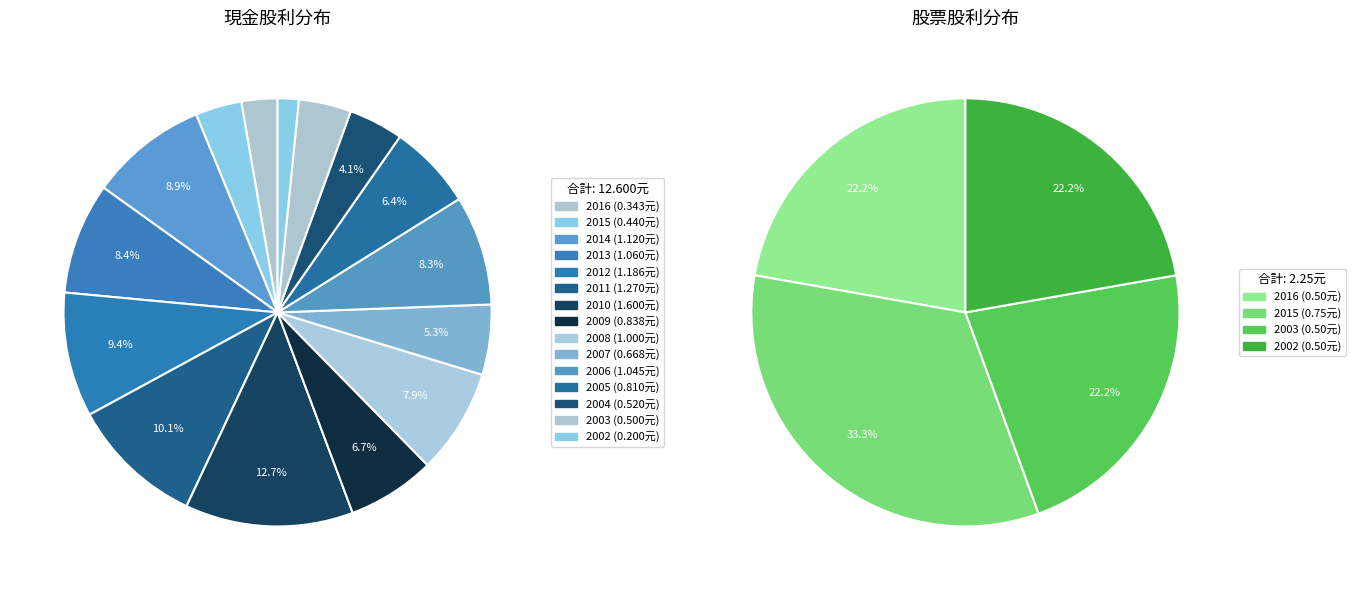

Do 2007 and 2015 together represent more than half of the pie?

No